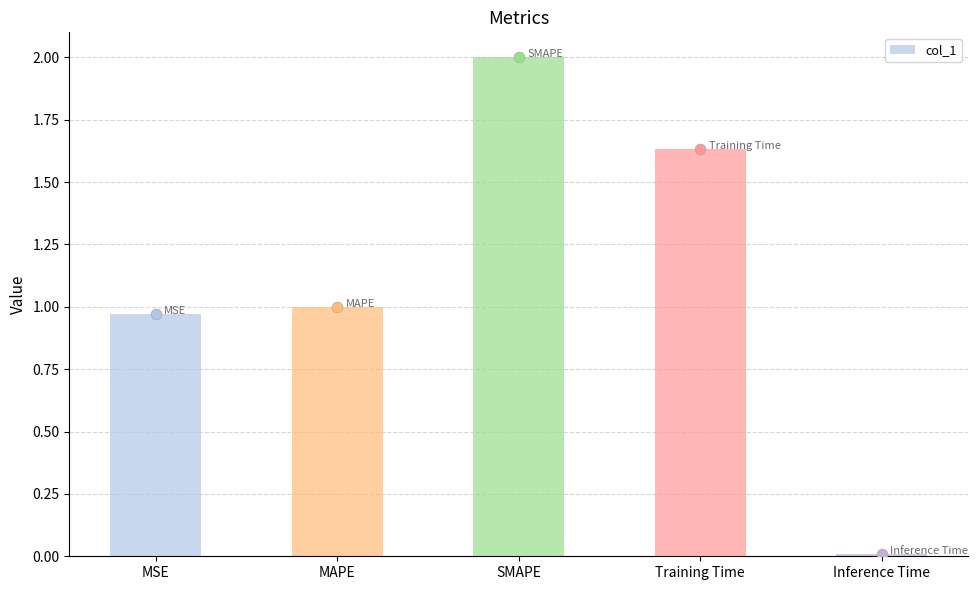

Between MSE and SMAPE, which is larger?

SMAPE